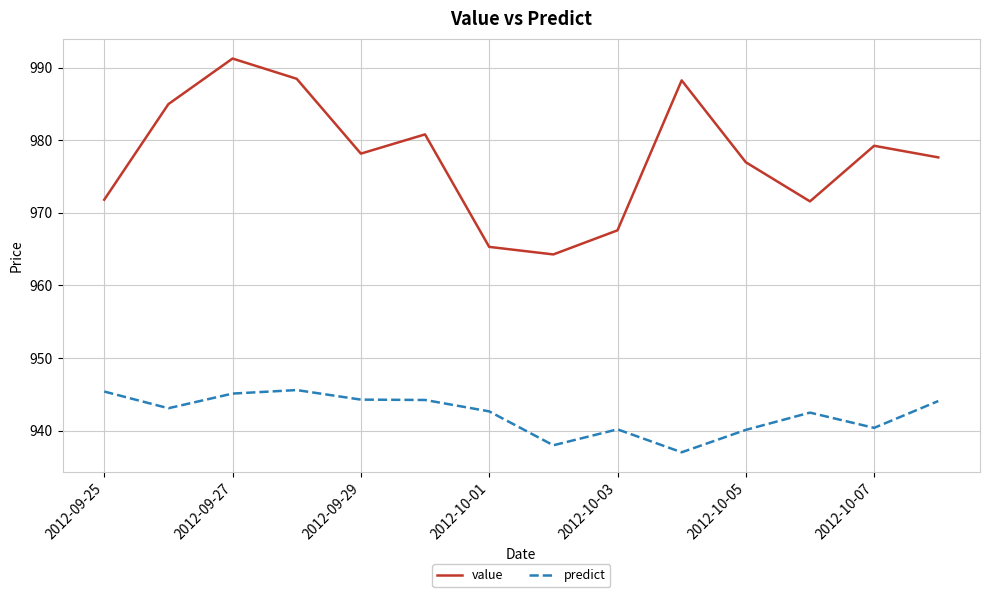

What are all the series names shown in the legend?

value, predict